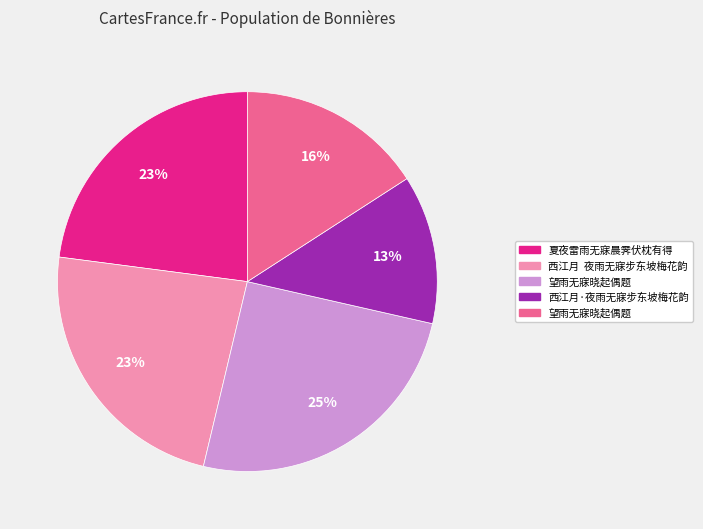

Is there any slice that represents more than half of the pie?

No